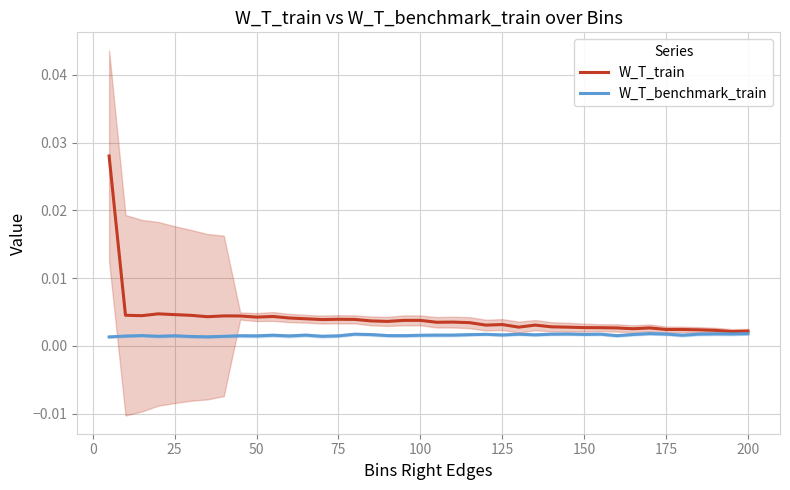

How many interior local valleys does the W_T_benchmark_train series have?

12